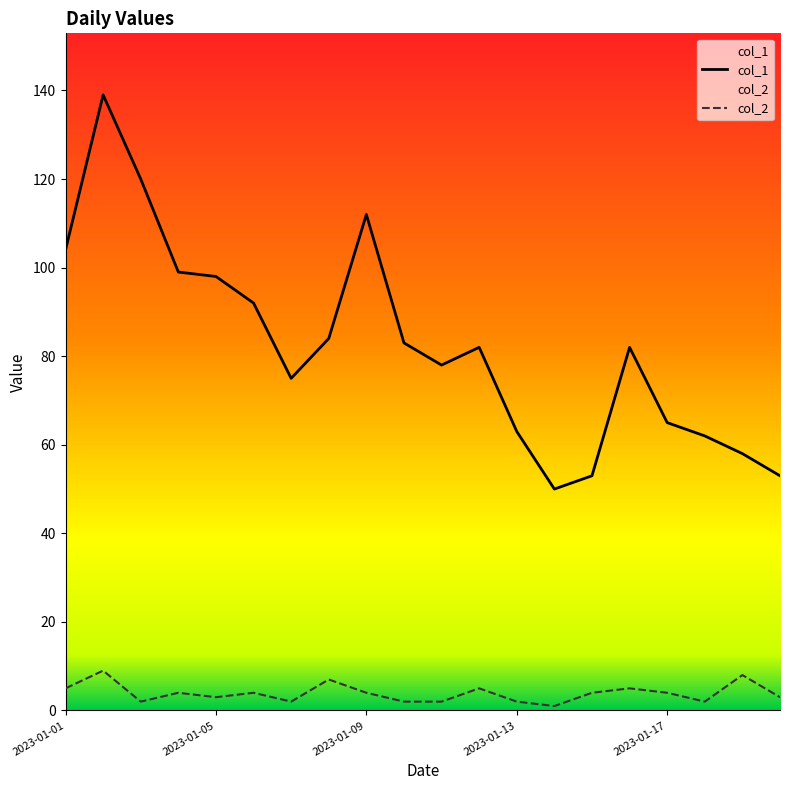

True or false: col_1 and col_2 intersect in this chart.

False